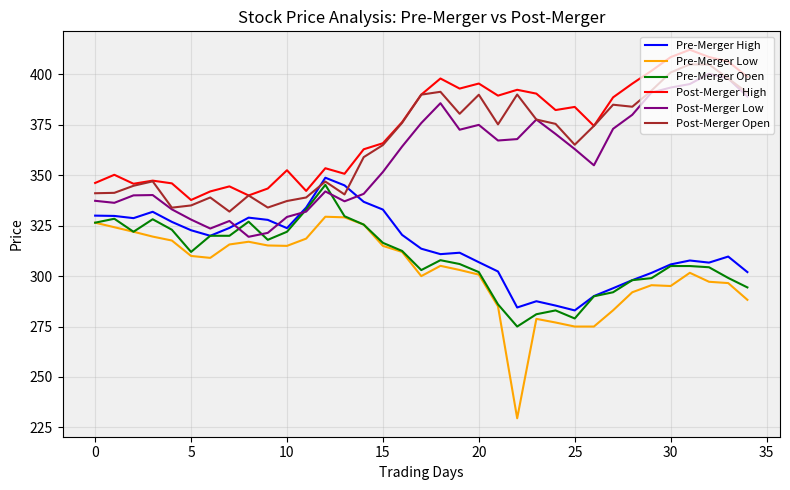

How many distinct data groups are displayed?

6